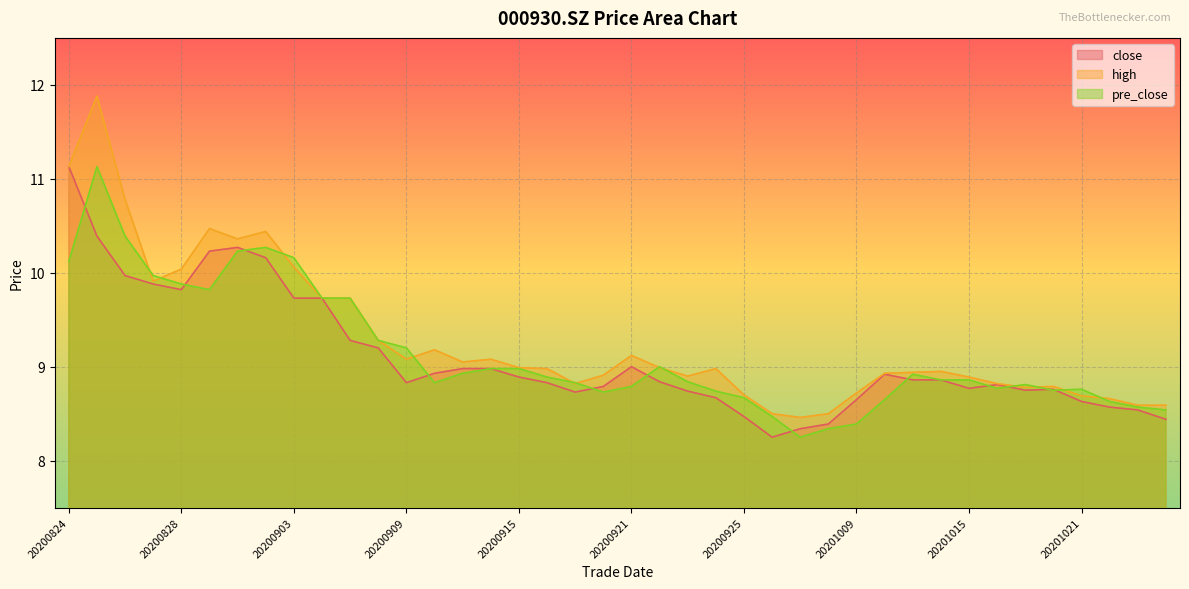

What is the value of the pre_close point at the 39th from the left?

8.6